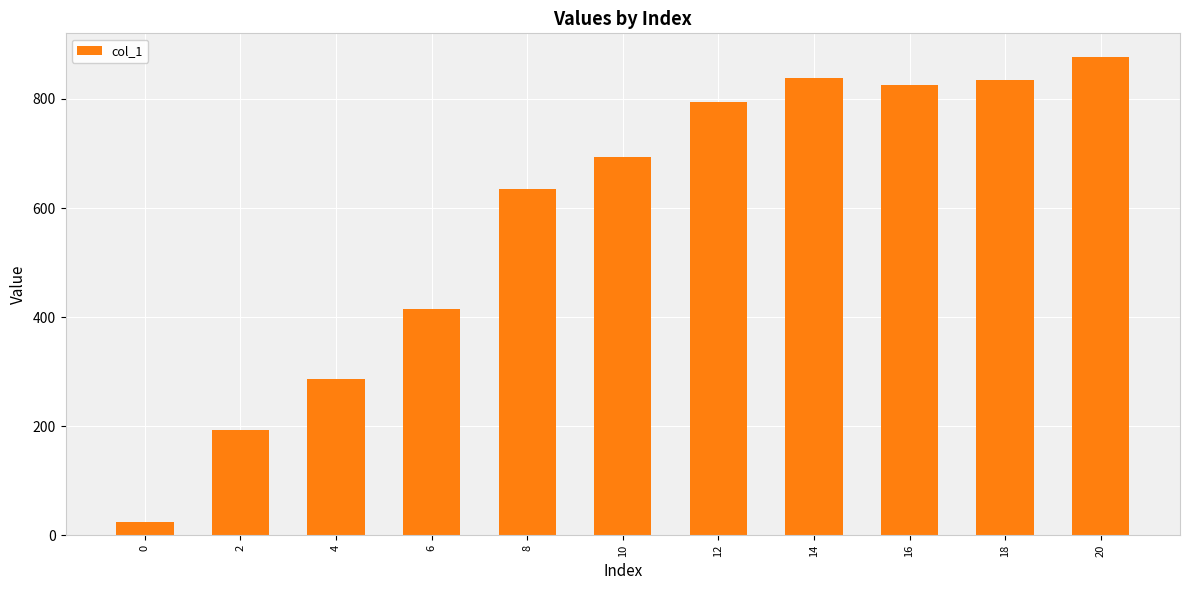

Is it true that the value at 8 is 635.1?

True